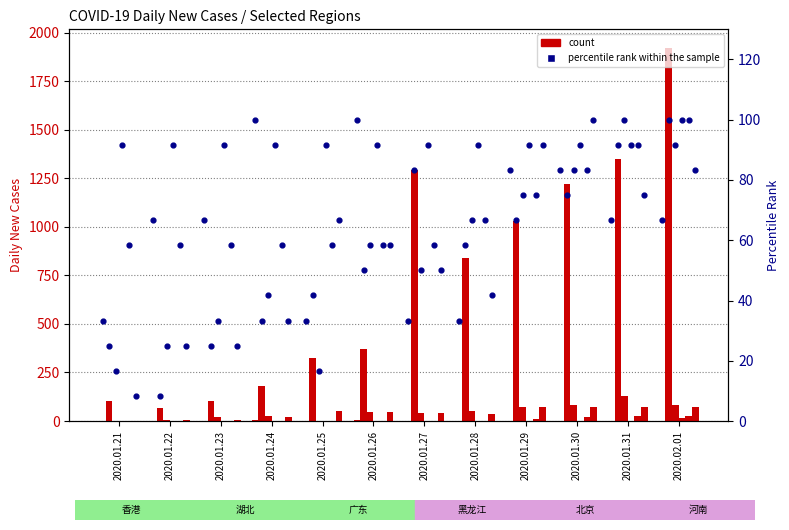

Which series has the largest Y range (max minus min)?

湖北